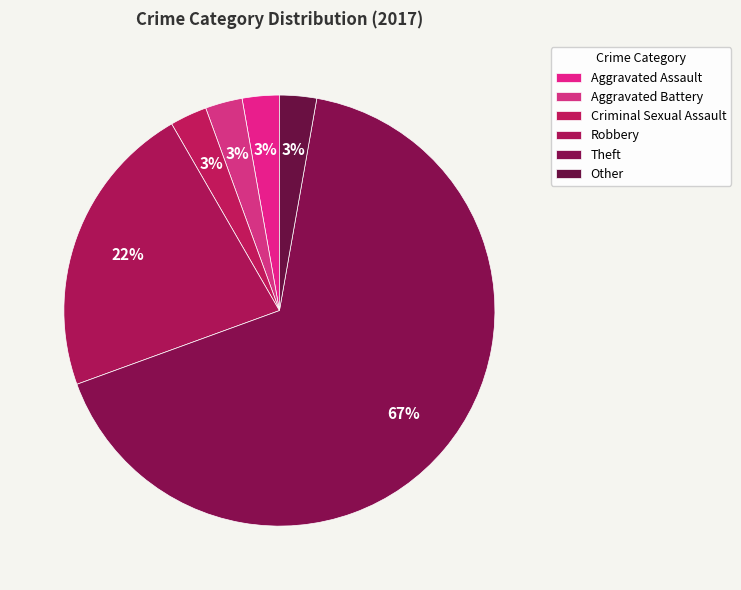

Which category has the biggest portion of the pie?

Theft